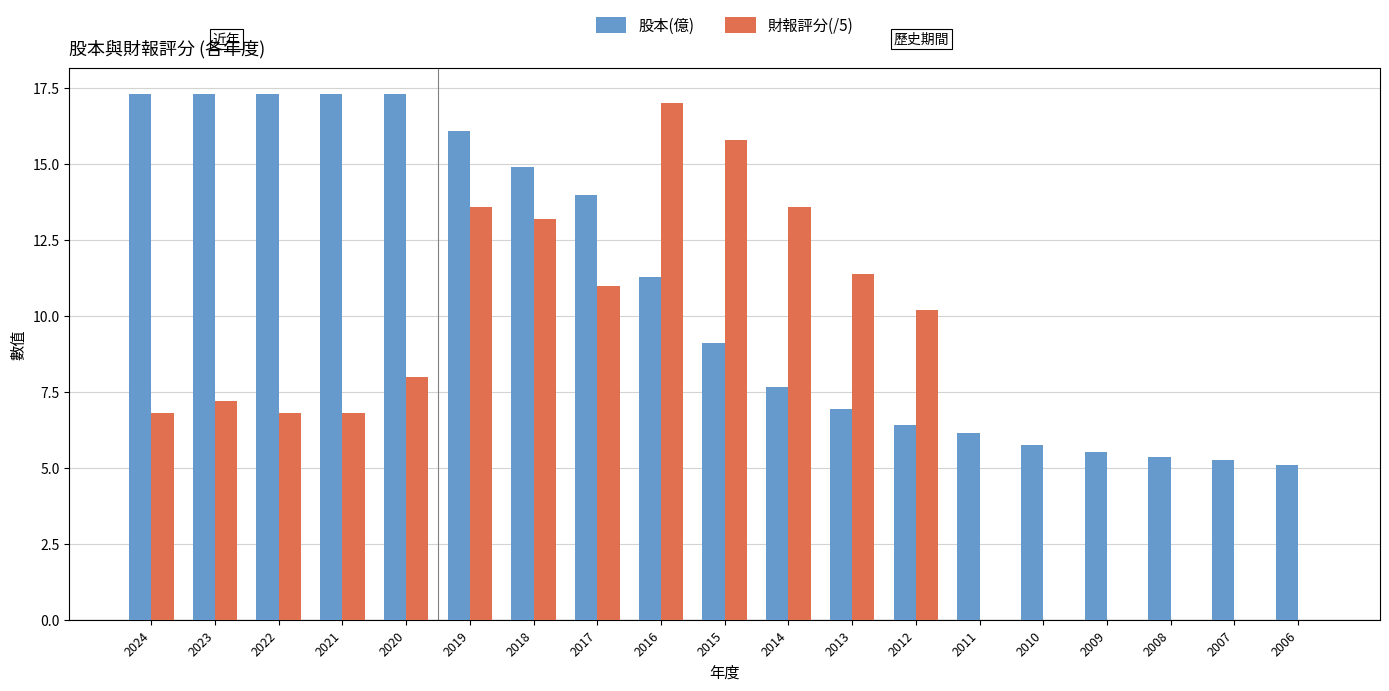

Where does the 財報評分(/5) series first go above 7?

2023